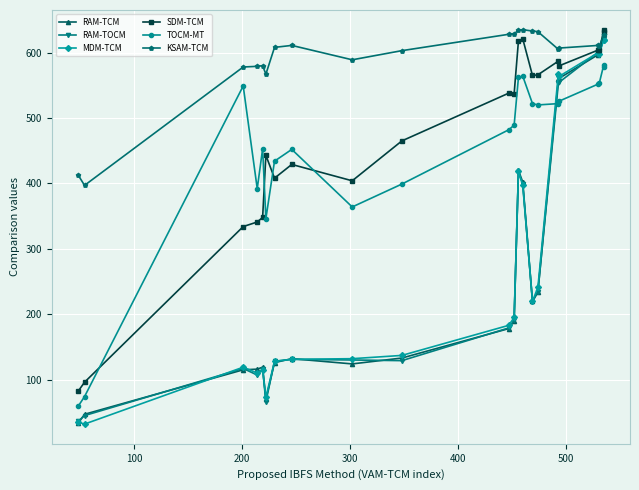

How many categories are shown in the chart?

22